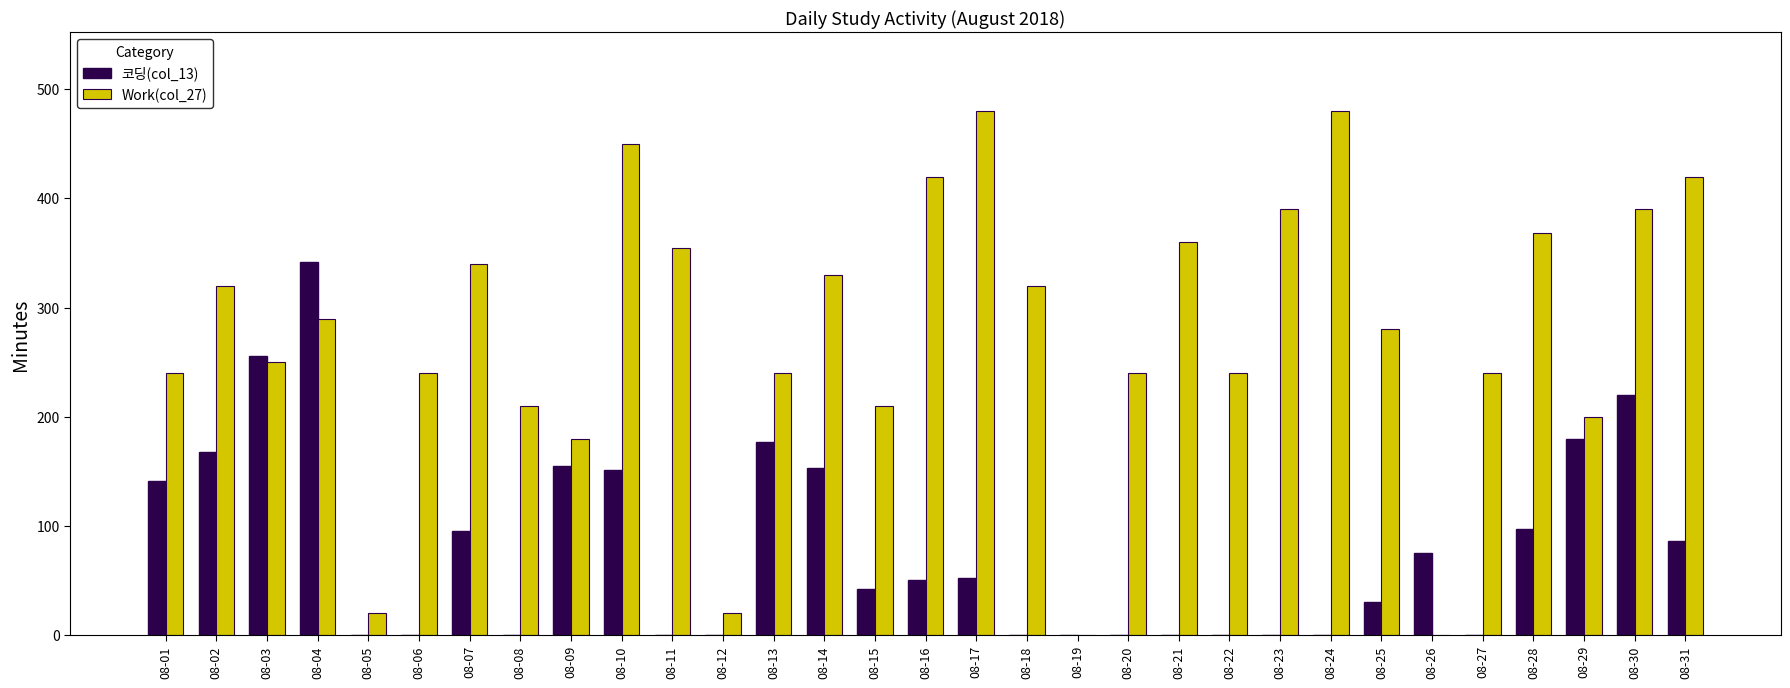

Where does the Work(col_27) series first go above 280?

08-02